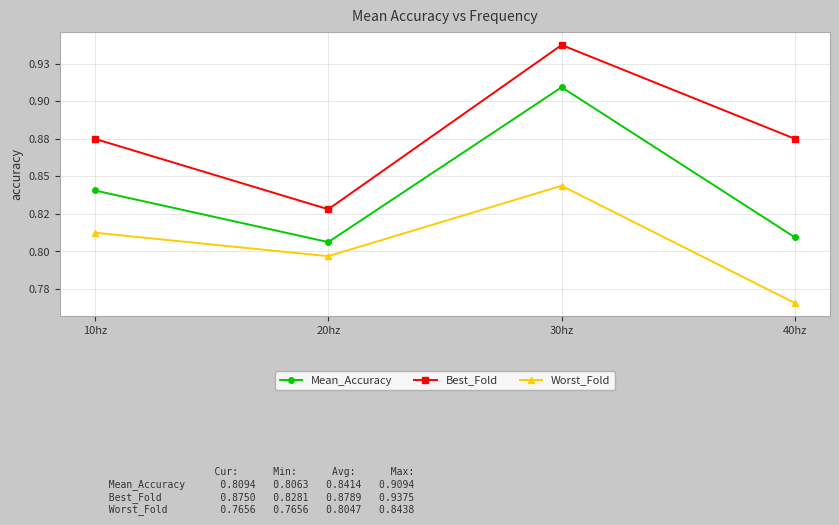

What position from the left is 20hz?

2